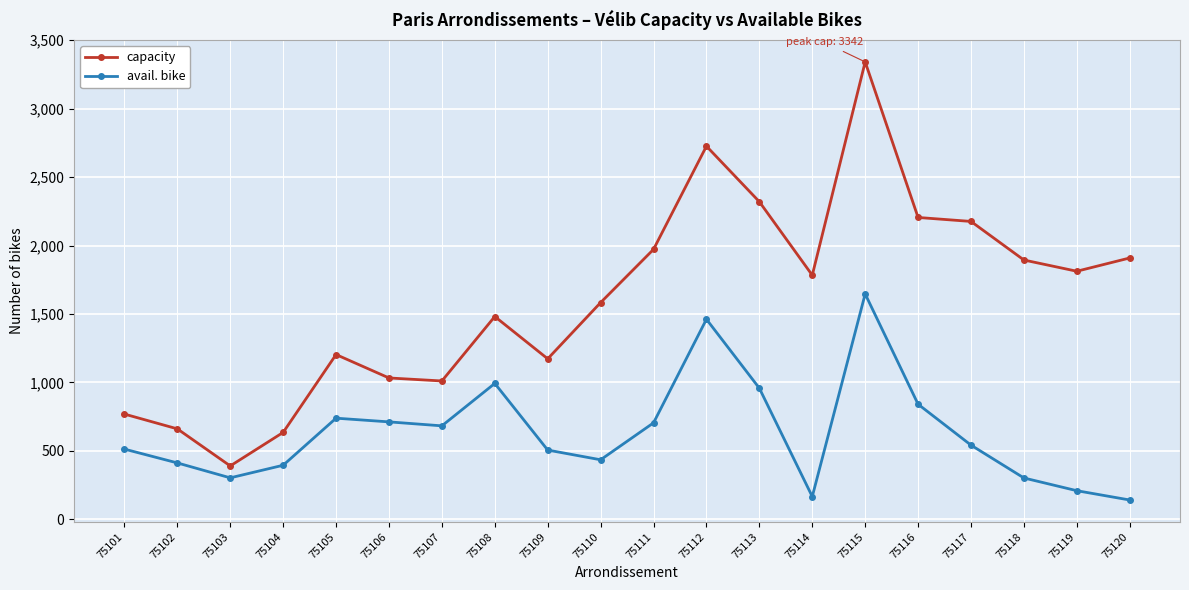

What are all the series names shown in the legend?

capacity, avail. bike